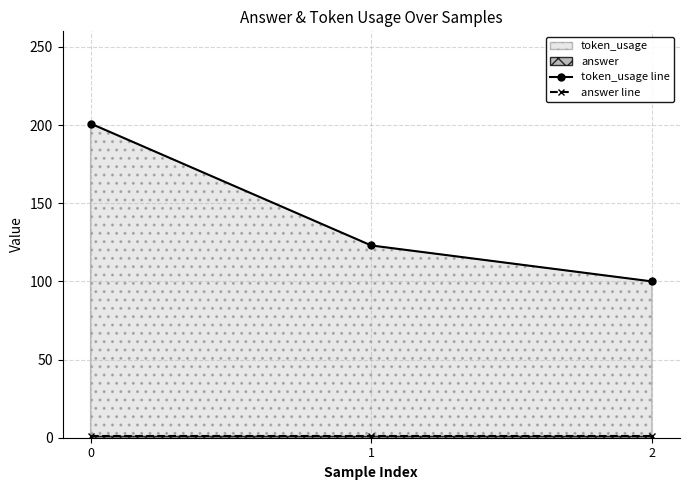

What is the lowest value of the answer line series?

1